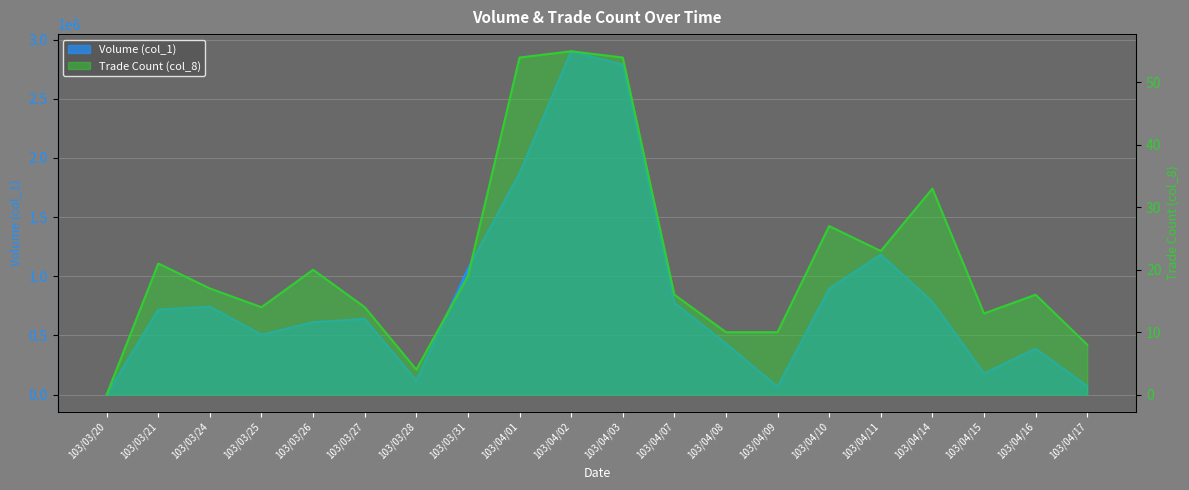

True or false: col_1 and col_8 intersect in this chart.

False